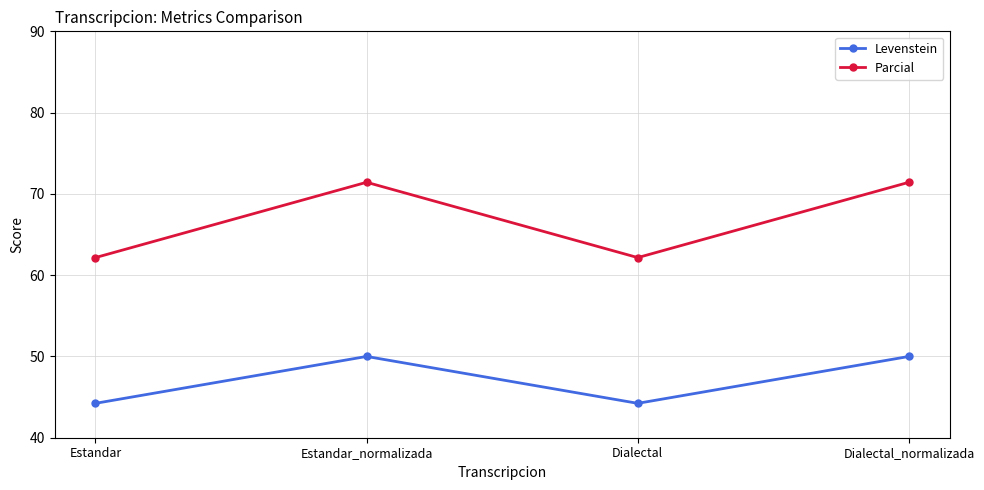

How many distinct data groups are displayed?

2